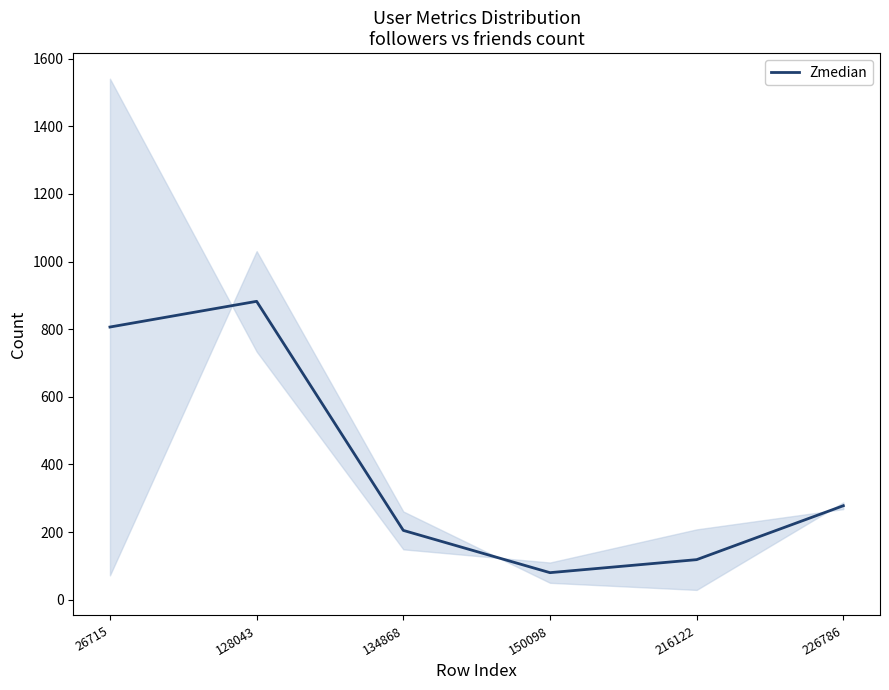

At which label does the data first exceed 278?

26715